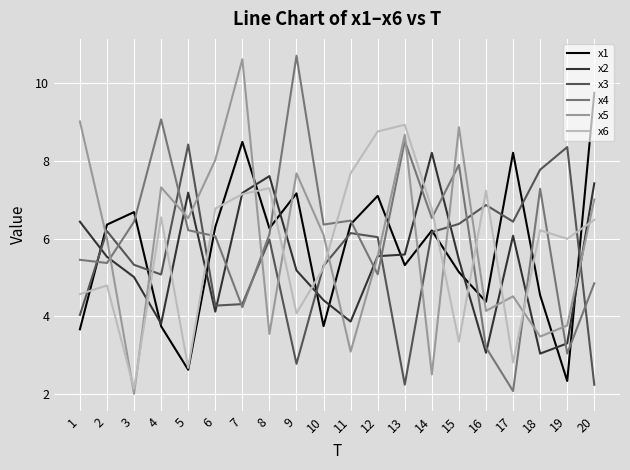

Is the value of x6 at 17 greater than the value of x3 at 2?

No